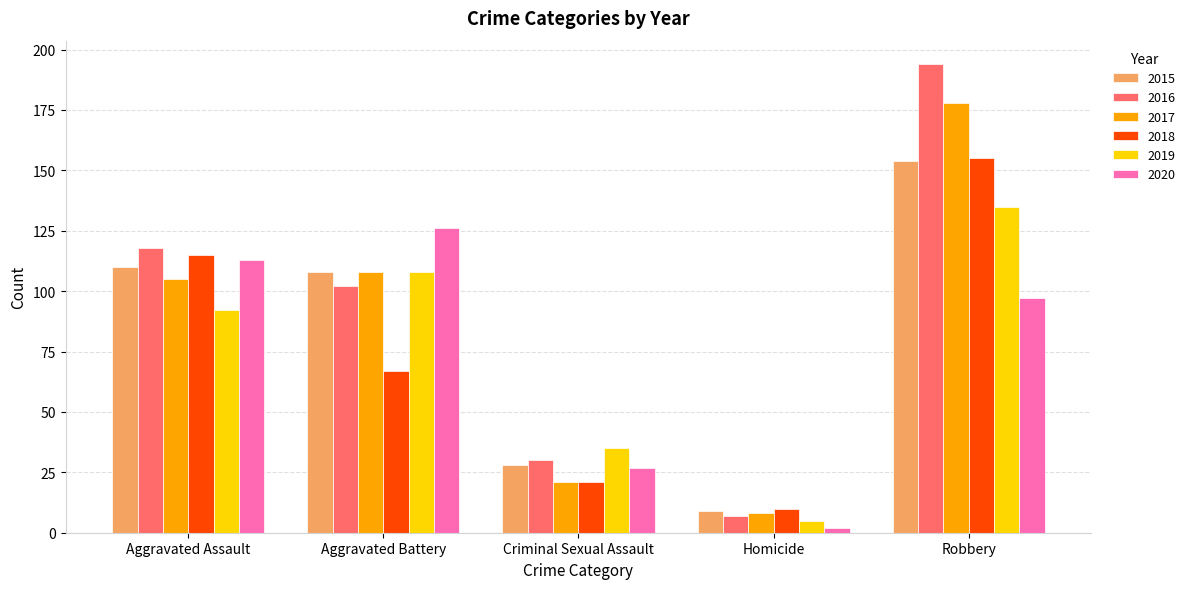

What is the total value across all series at Aggravated Assault?

653